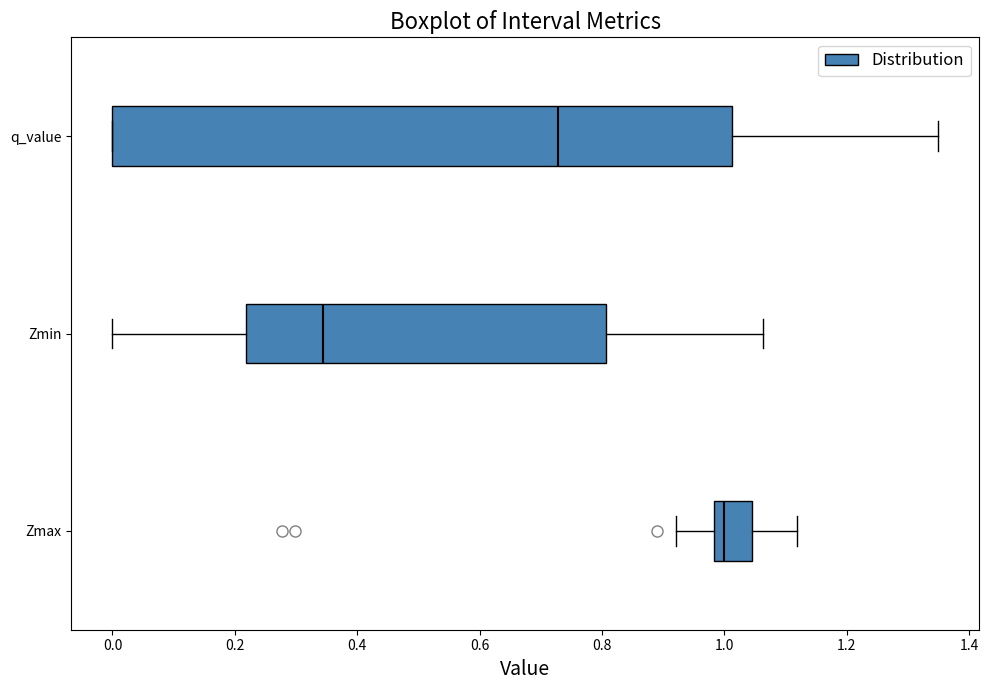

Comparing the boxes themselves (not the whiskers), which one is the widest?

q_value